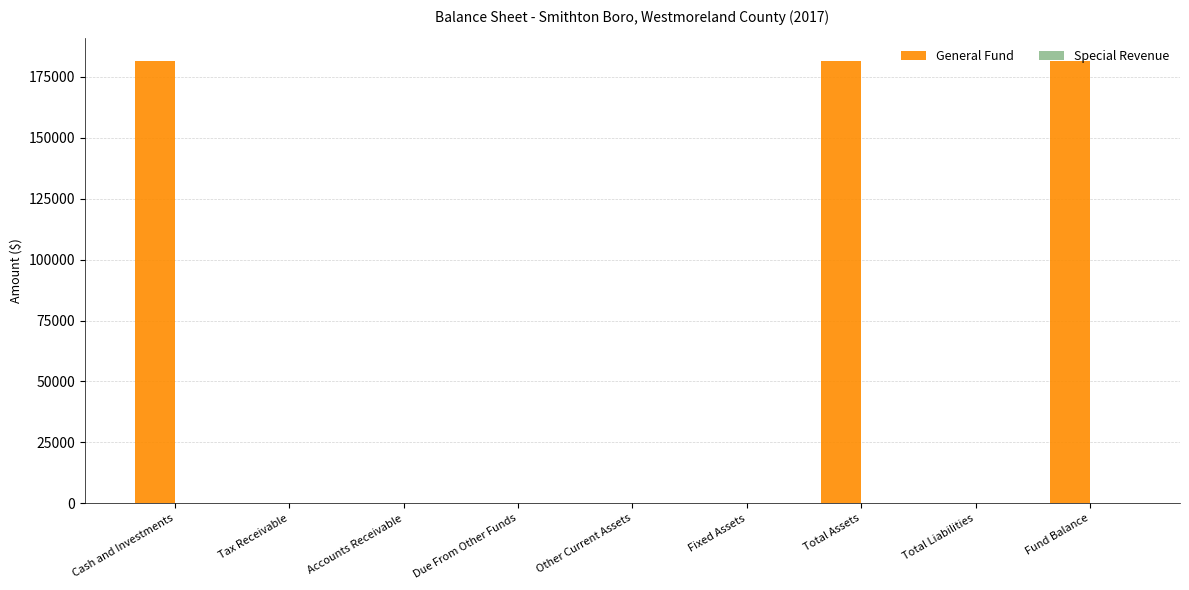

How many General Fund values are between 0 and 181709?

9